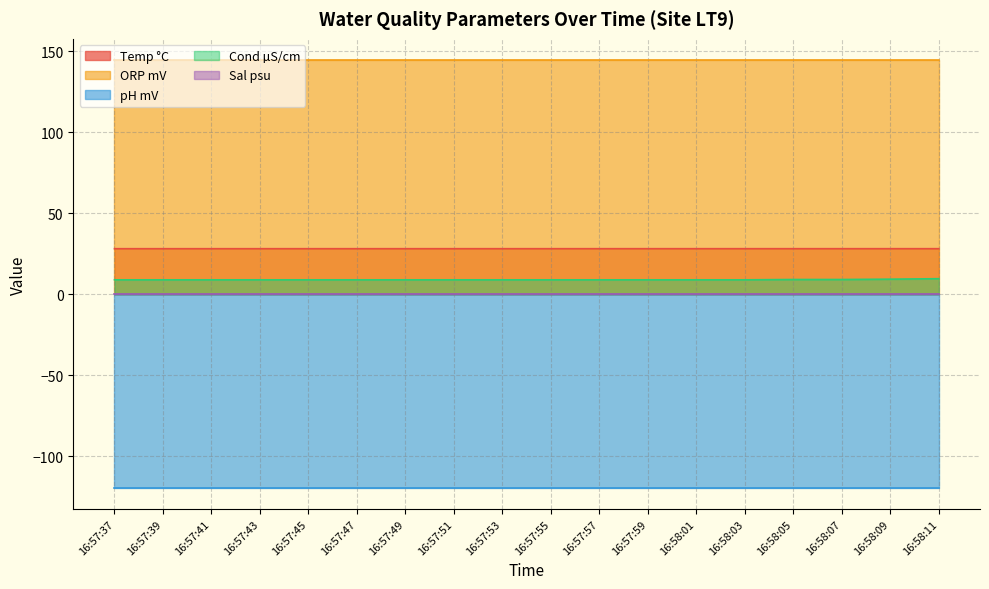

True or false: ORP mV and Sal psu intersect in this chart.

False